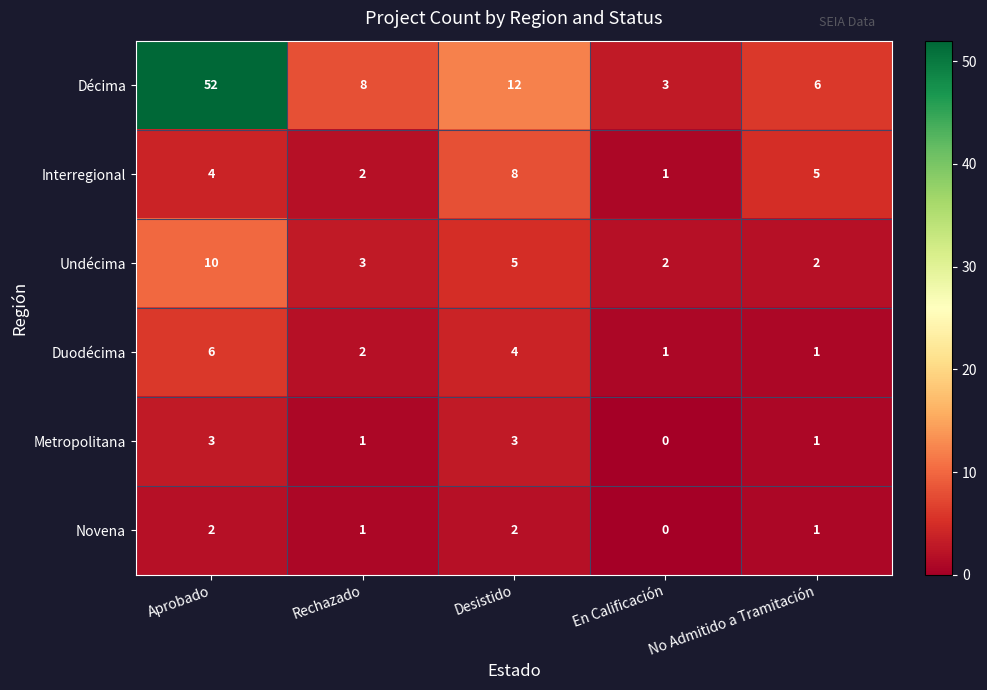

What is the sum of all Undécima values?

22